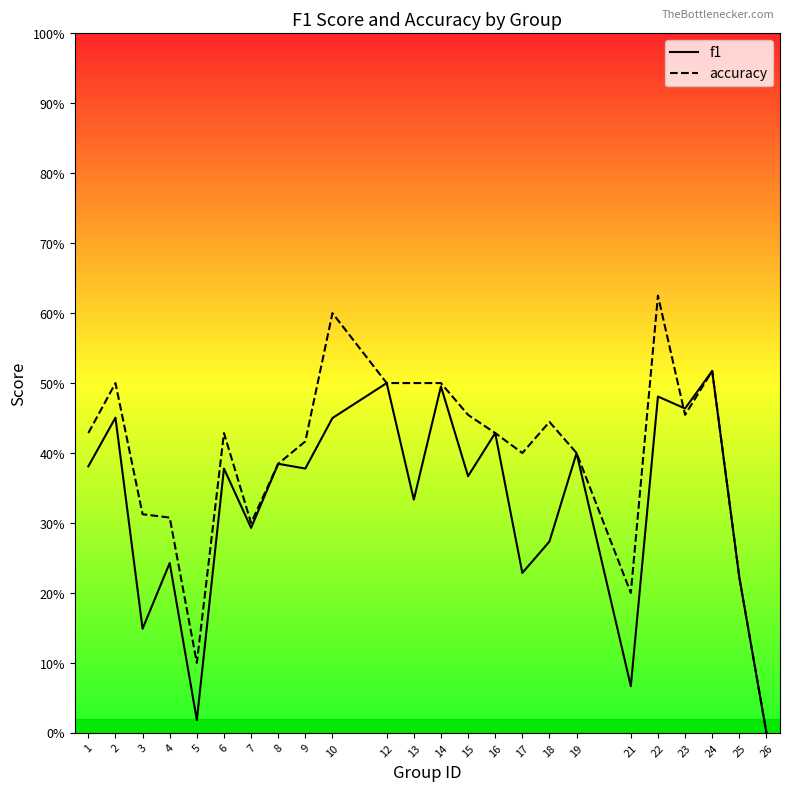

List the labels in order of f1 value, largest first.

24, 12, 14, 22, 23, 2, 10, 16, 19, 8, 1, 6, 9, 15, 13, 7, 18, 4, 17, 25, 3, 21, 5, 26